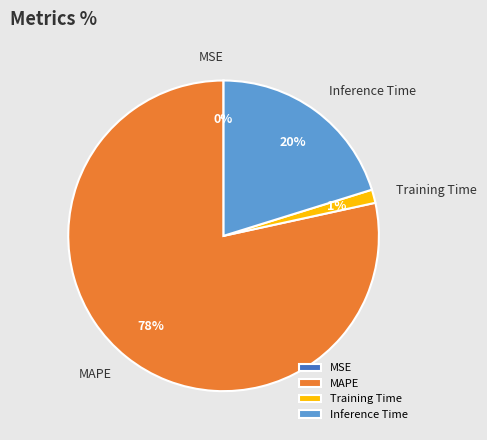

The Training Time slice represents 10% of the pie. True or false?

False